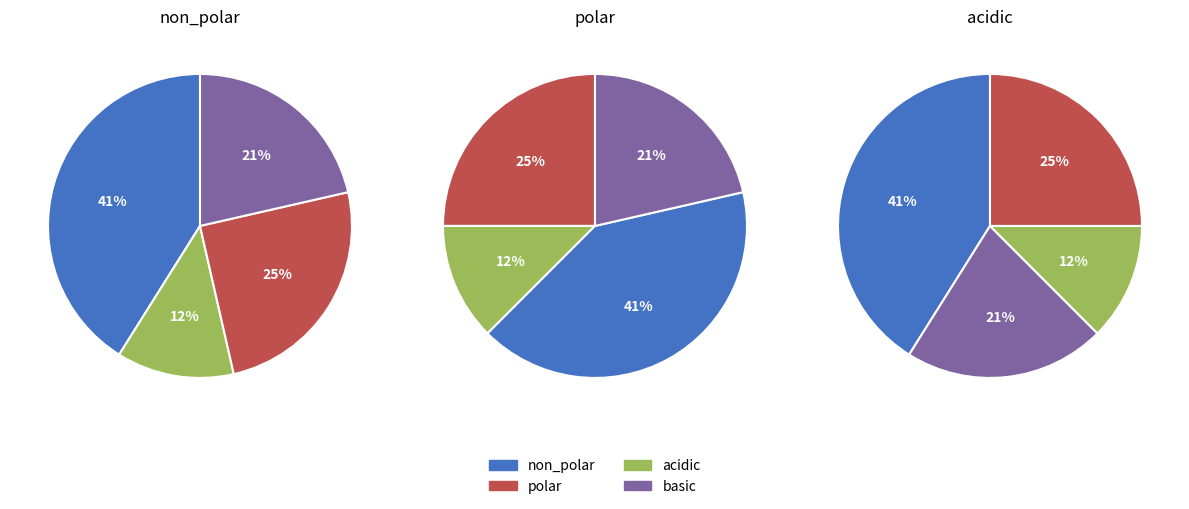

What percentage do polar and acidic together represent?

37.5%